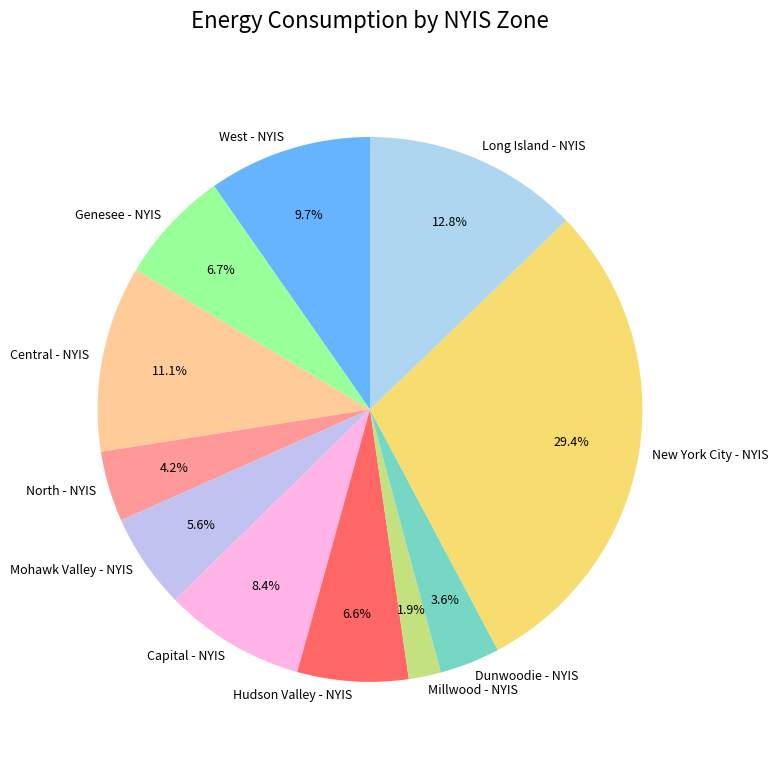

Which category has the biggest portion of the pie?

New York City - NYIS